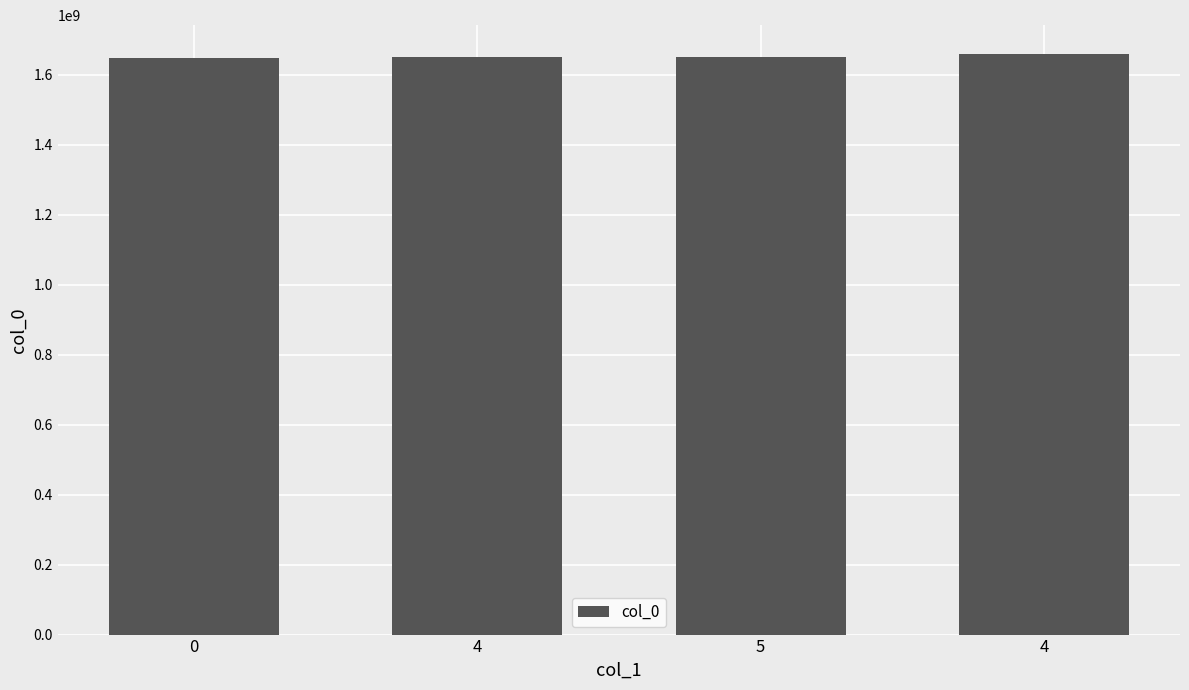

List the labels in order of value, smallest first.

0, 4, 5, 4